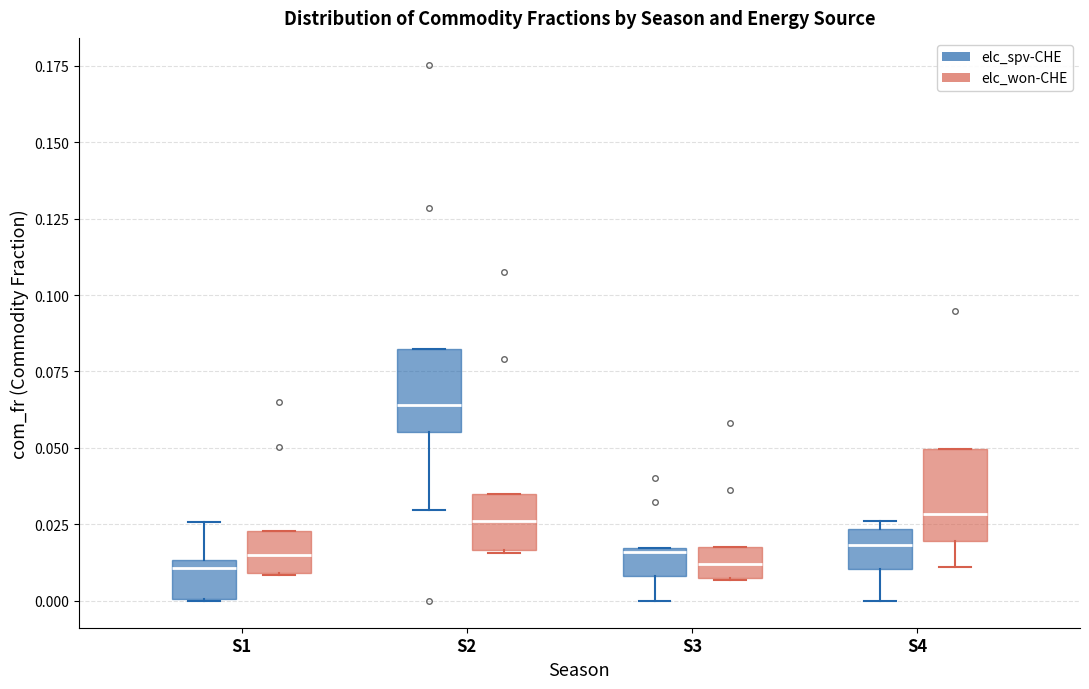

Reading left to right, transcribe this box plot: for each box, give where its median line is, the range the box spans, and where its two whiskers end, as read against the y-axis. The values are not printed on the chart, so give them approximately, as read against the axis.

S1 (elc_spv-CHE): median 0.010, box 0.000 to 0.015, whiskers 0.000 to 0.025
S1 (elc_won-CHE): median 0.015, box 0.010 to 0.025, whiskers 0.010 to 0.025
S2 (elc_spv-CHE): median 0.065, box 0.055 to 0.080, whiskers 0.030 to 0.080
S2 (elc_won-CHE): median 0.025, box 0.015 to 0.035, whiskers 0.015 to 0.035
S3 (elc_spv-CHE): median 0.015, box 0.010 to 0.015, whiskers 0.000 to 0.015
S3 (elc_won-CHE): median 0.010, box 0.005 to 0.020, whiskers 0.005 to 0.020
S4 (elc_spv-CHE): median 0.020, box 0.010 to 0.025, whiskers 0.000 to 0.025 (just above the box's upper edge)
S4 (elc_won-CHE): median 0.030, box 0.020 to 0.050, whiskers 0.010 to 0.050